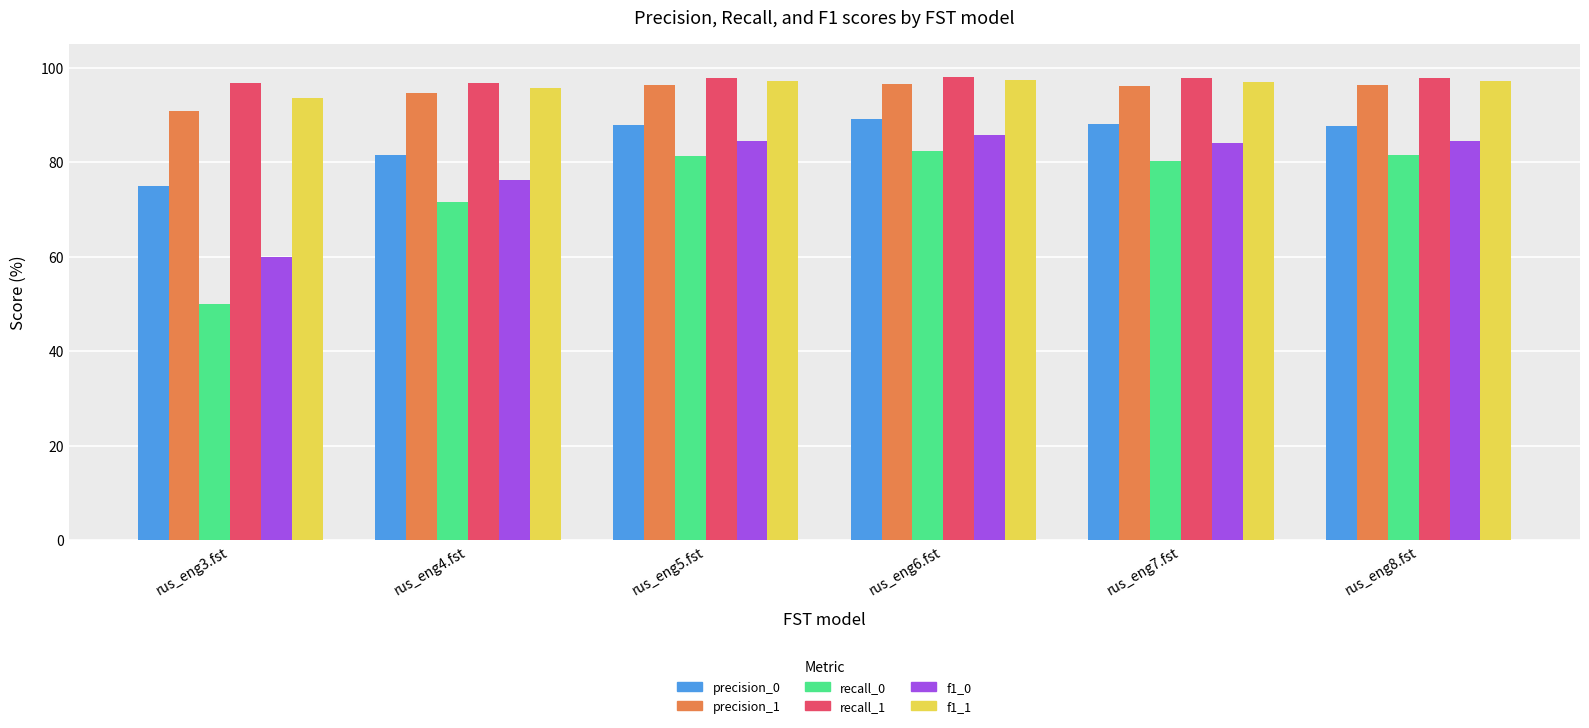

Which series has the widest spread of values?

recall_0